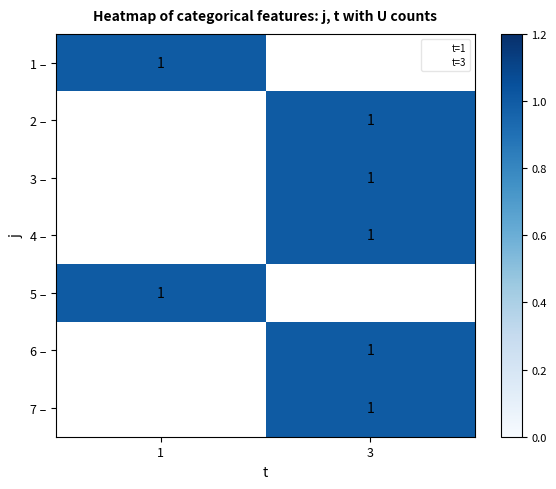

True or false: 3 has a value of 1 at 7.

True